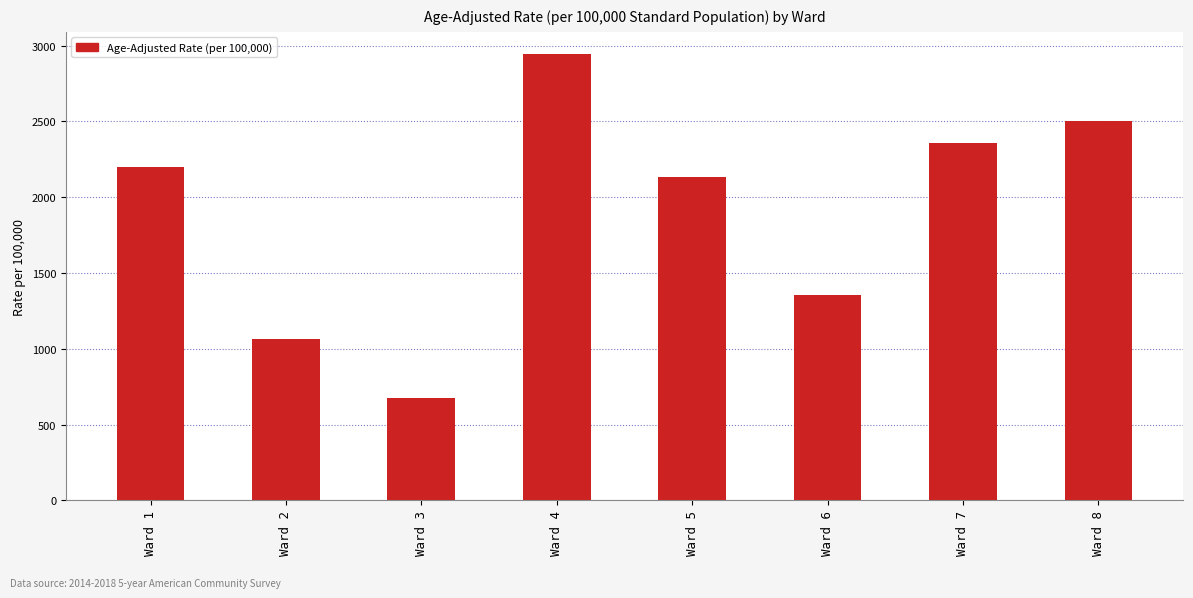

What is the maximum value shown in the chart?

2944.2